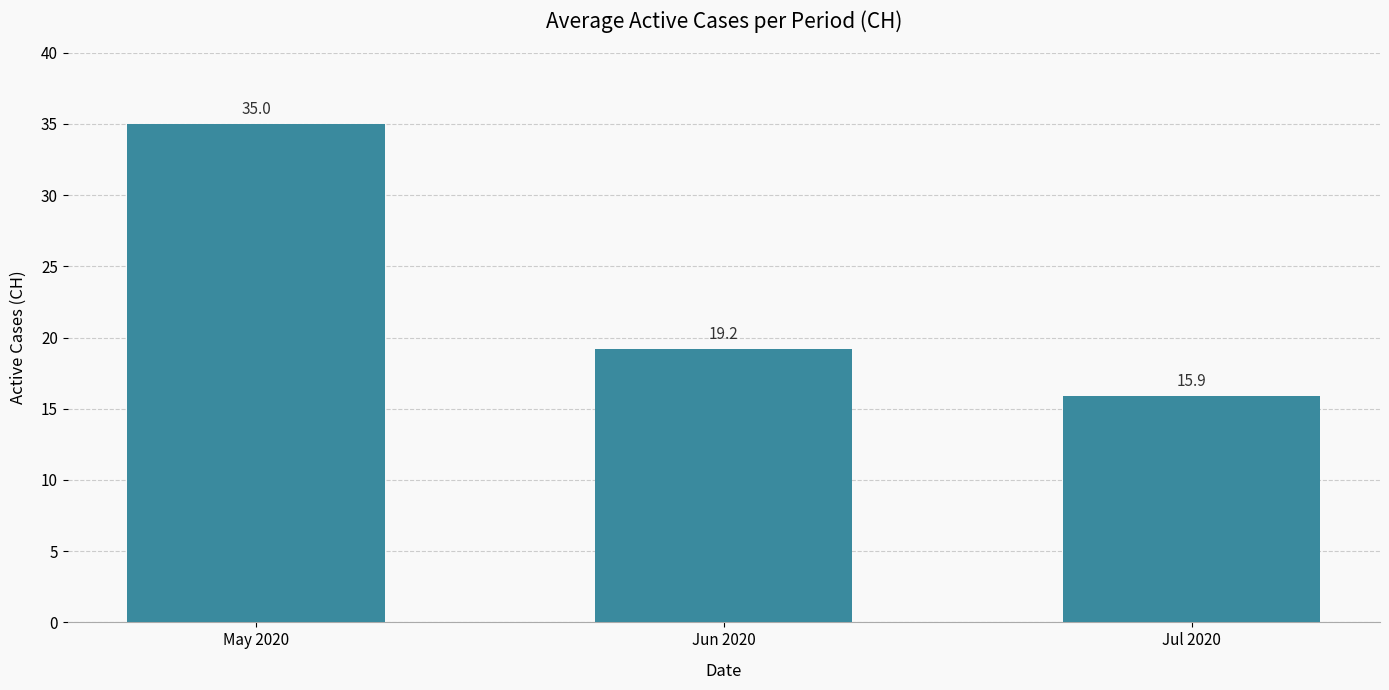

What is the sum of the values at Jul 2020 and Jun 2020?

35.1